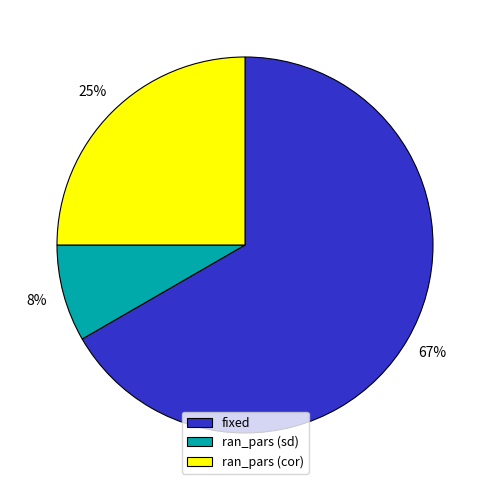

Which slice is the smallest?

ran_pars (sd)